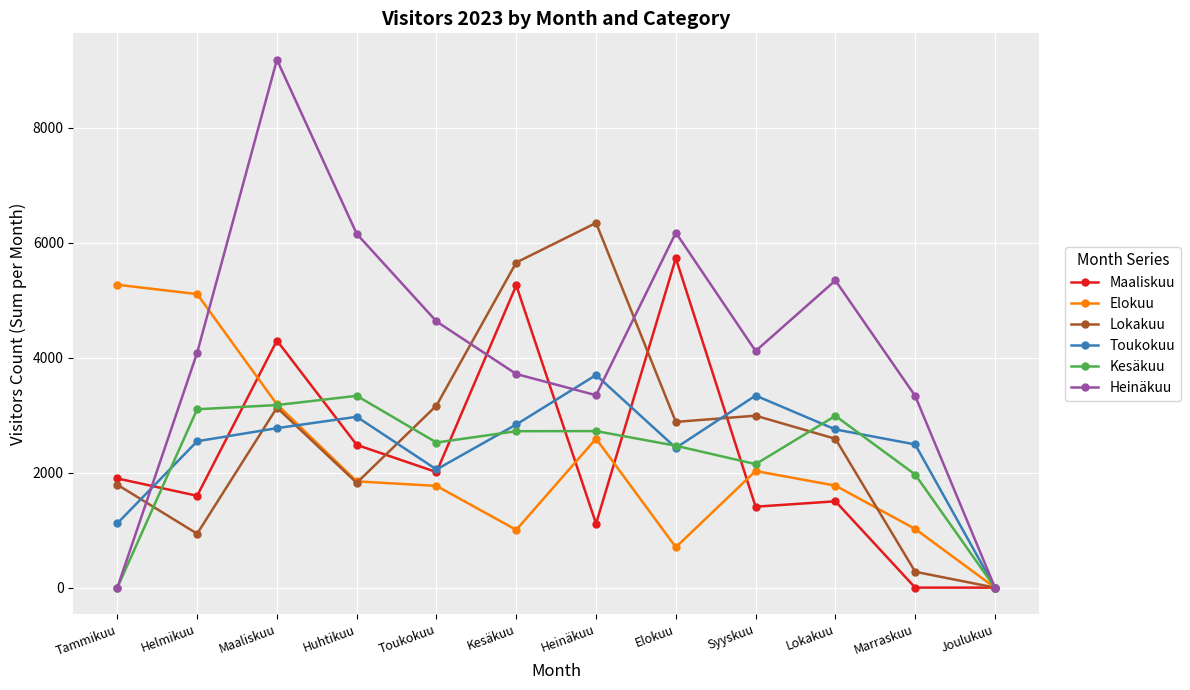

What is the difference between the second highest and minimum values in the Kesäkuu series?

3177